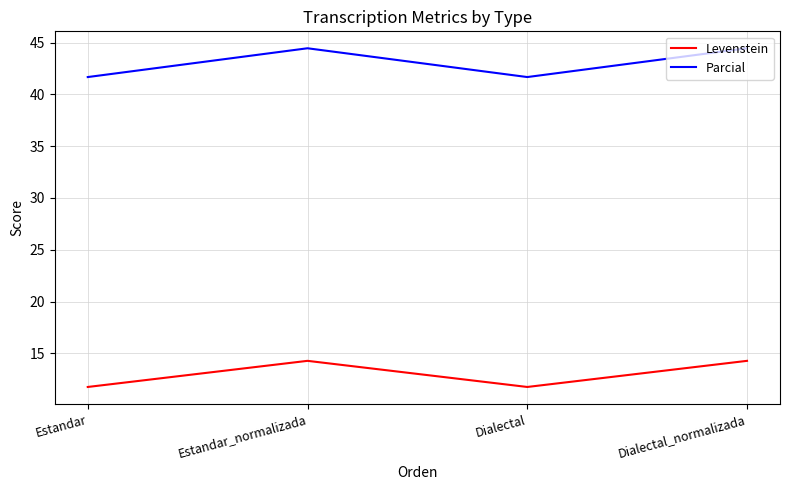

What is the difference between the Parcial values at Dialectal and Dialectal_normalizada?

2.8